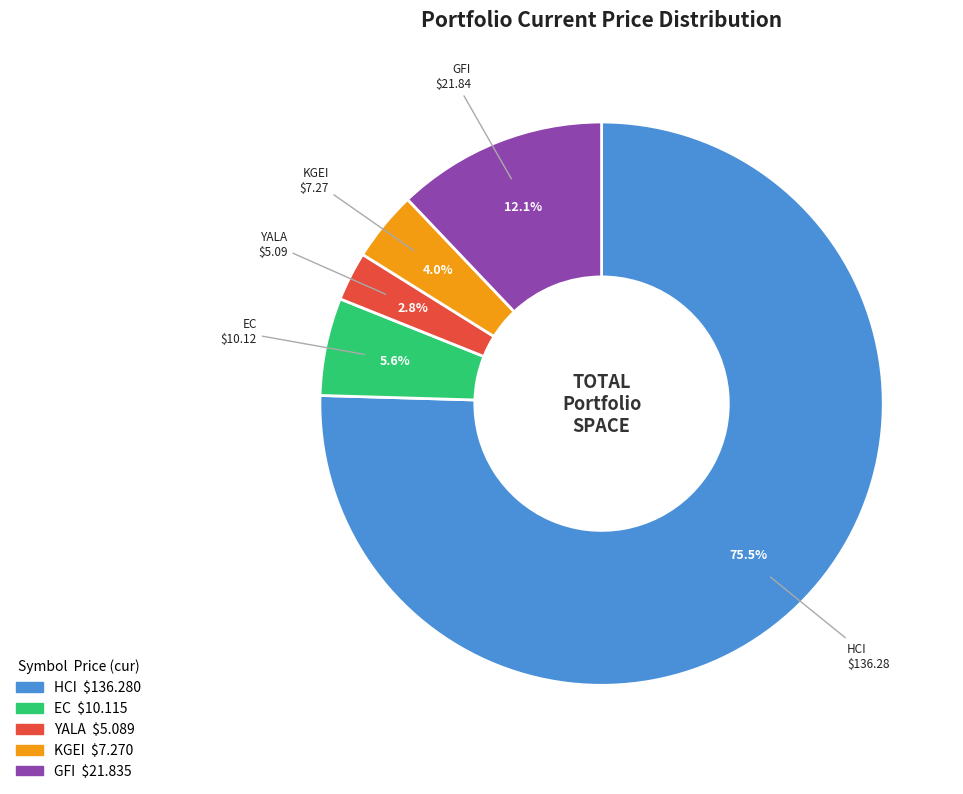

How many segments does this pie chart have?

5